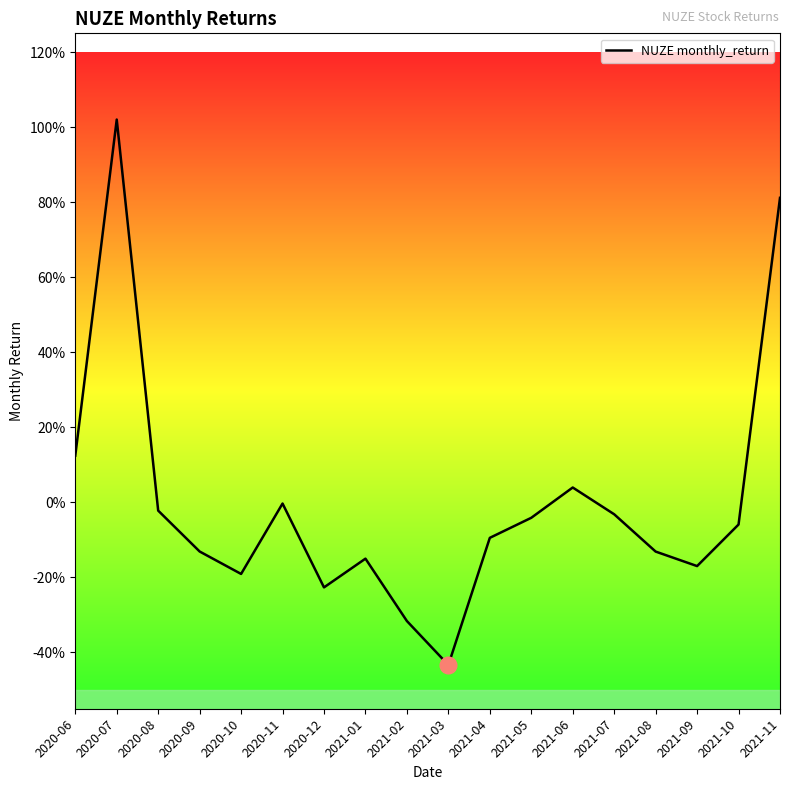

The value at 2021-05 is -0.0. True or false?

False